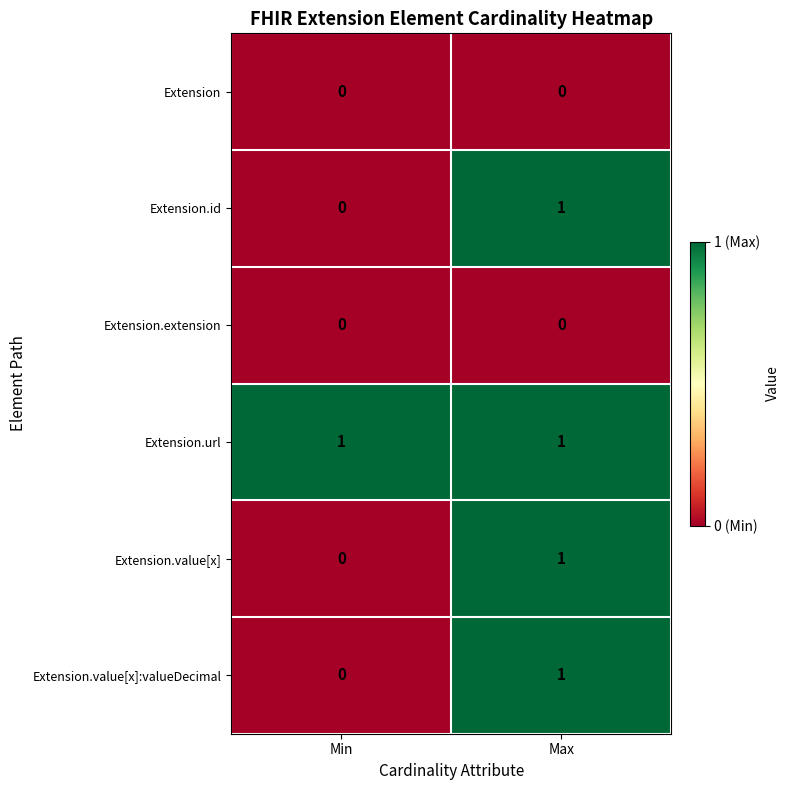

Which series has the largest total across all categories?

Extension.url